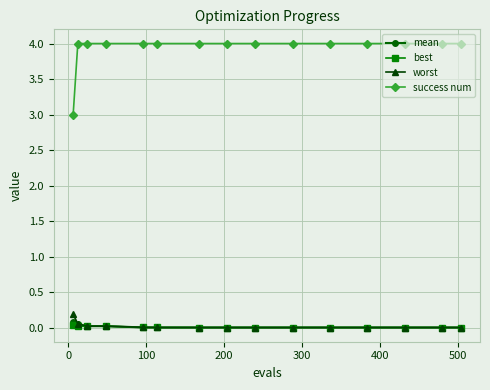

True or false: mean and success num intersect in this chart.

False